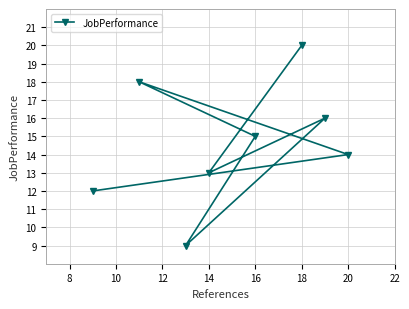

What is the approximate value at 18, to the nearest 5?

20